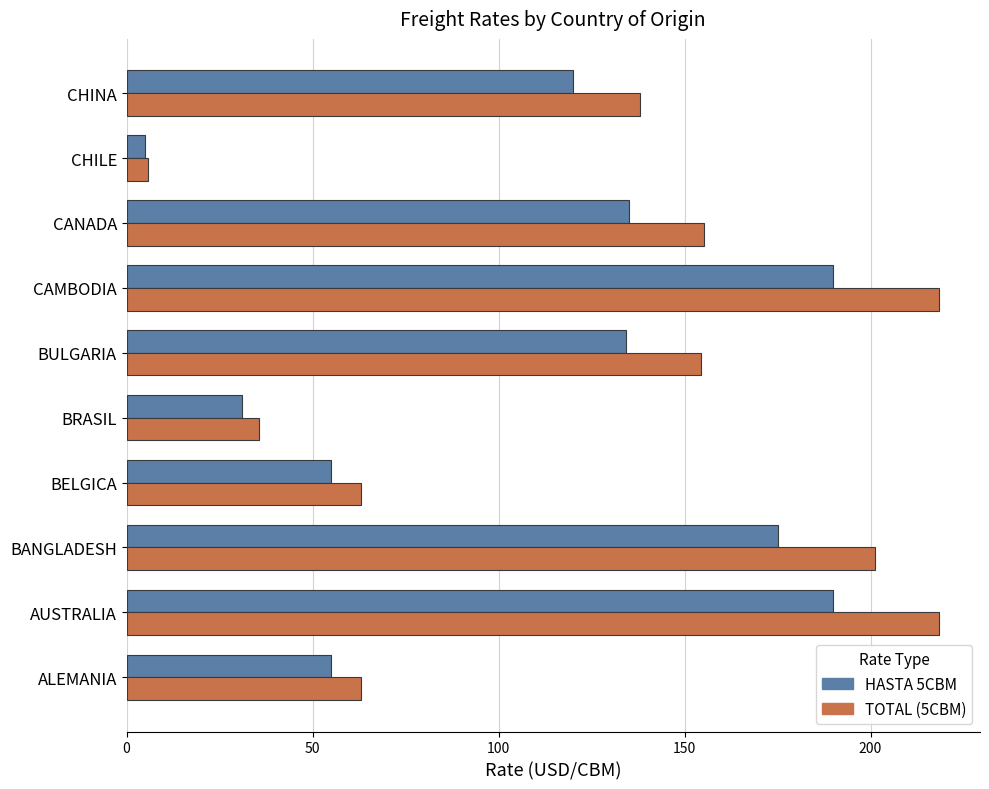

What is the highest value of the TOTAL (5CBM) series?

218.5